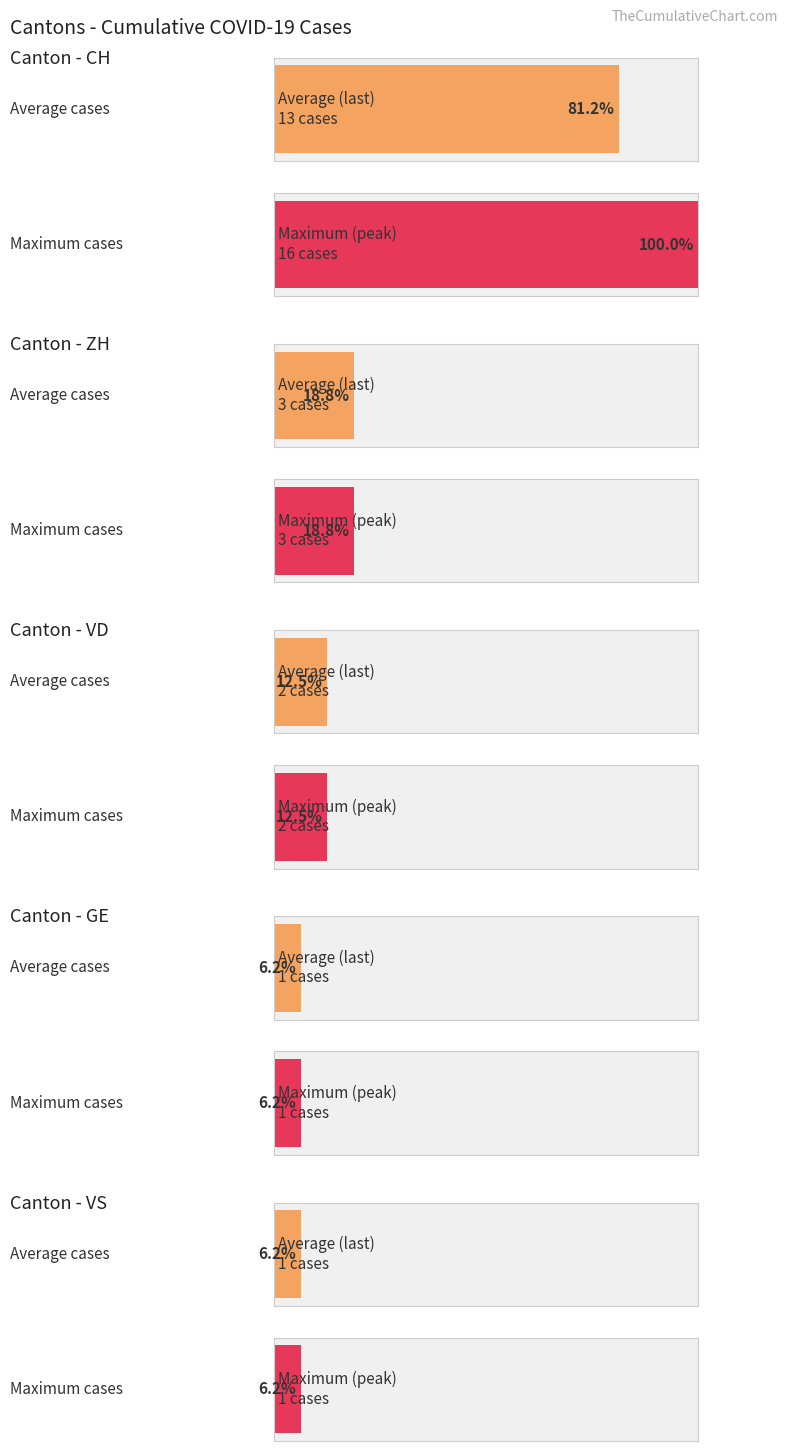

What is the greatest value displayed?

16